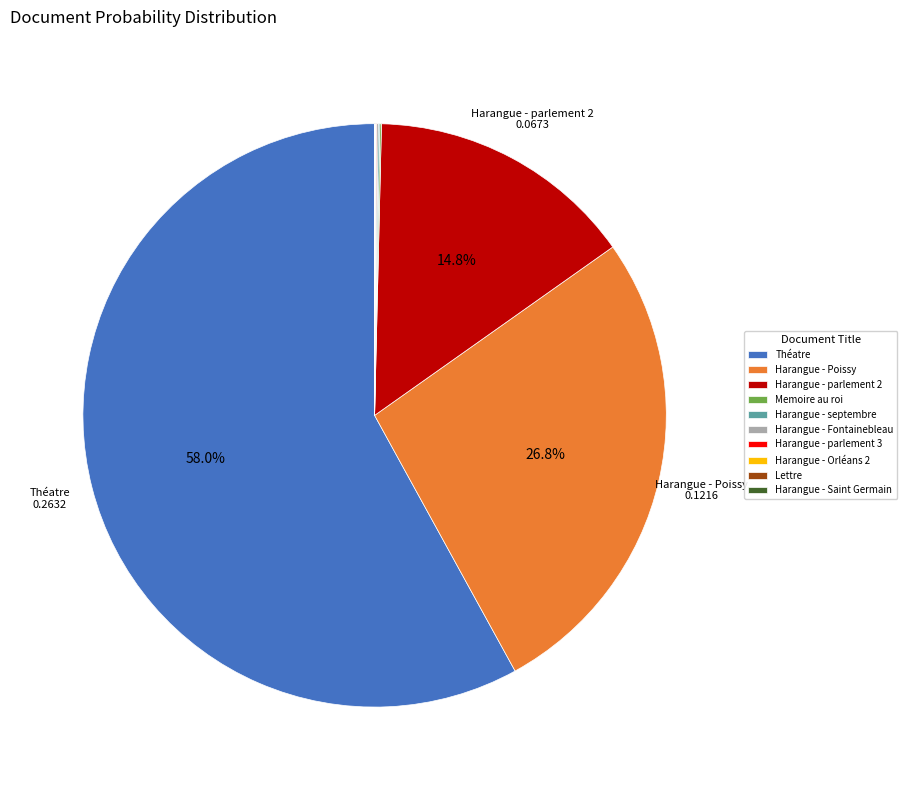

Is there any slice that represents more than half of the pie?

Yes